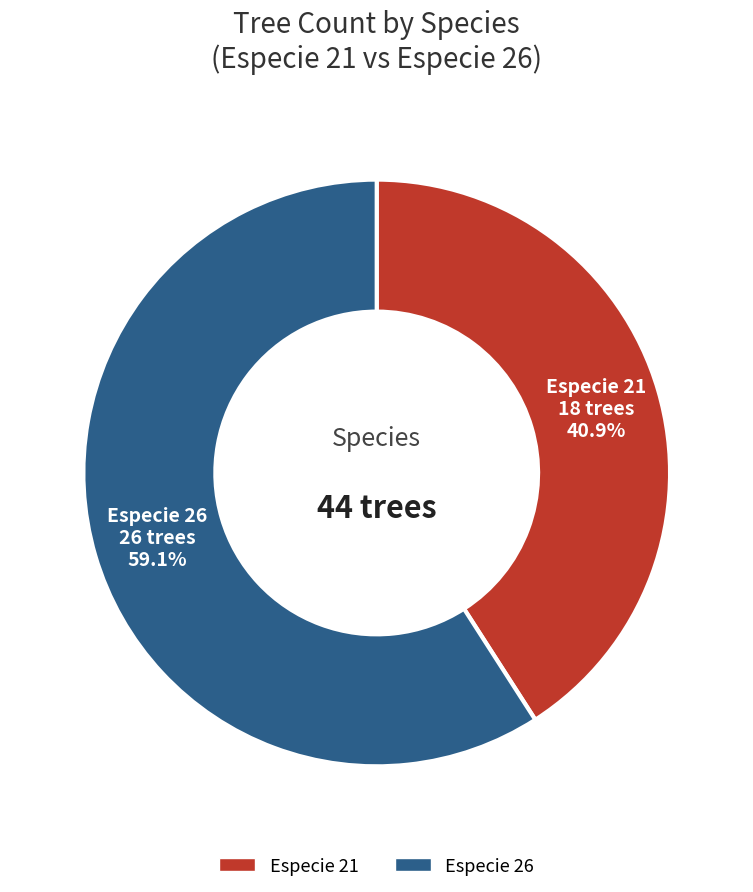

Is there a majority slice in this chart?

Yes